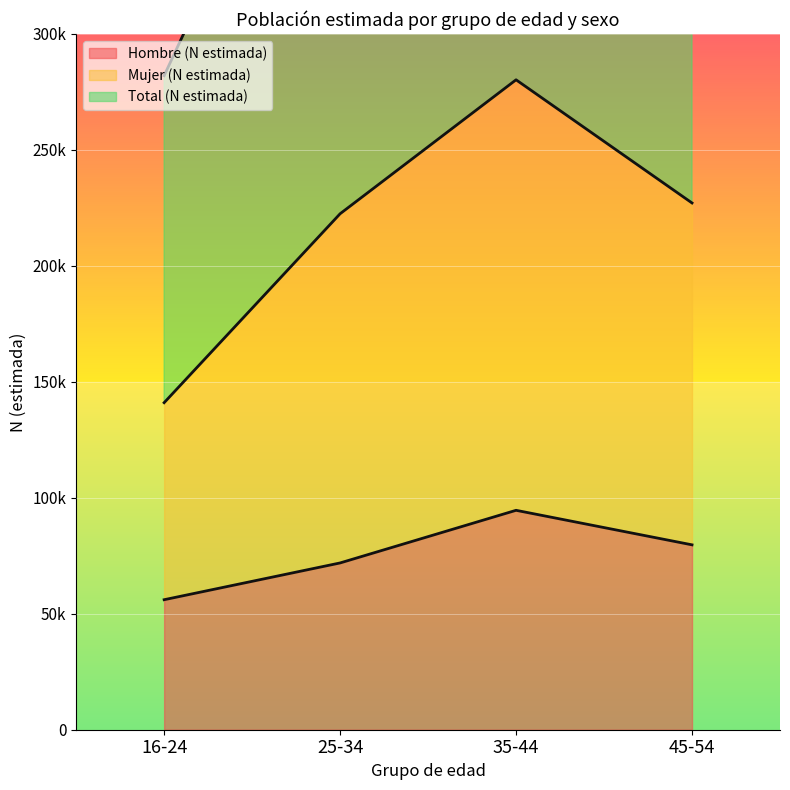

What is the label of the 4th point from the right?

16-24